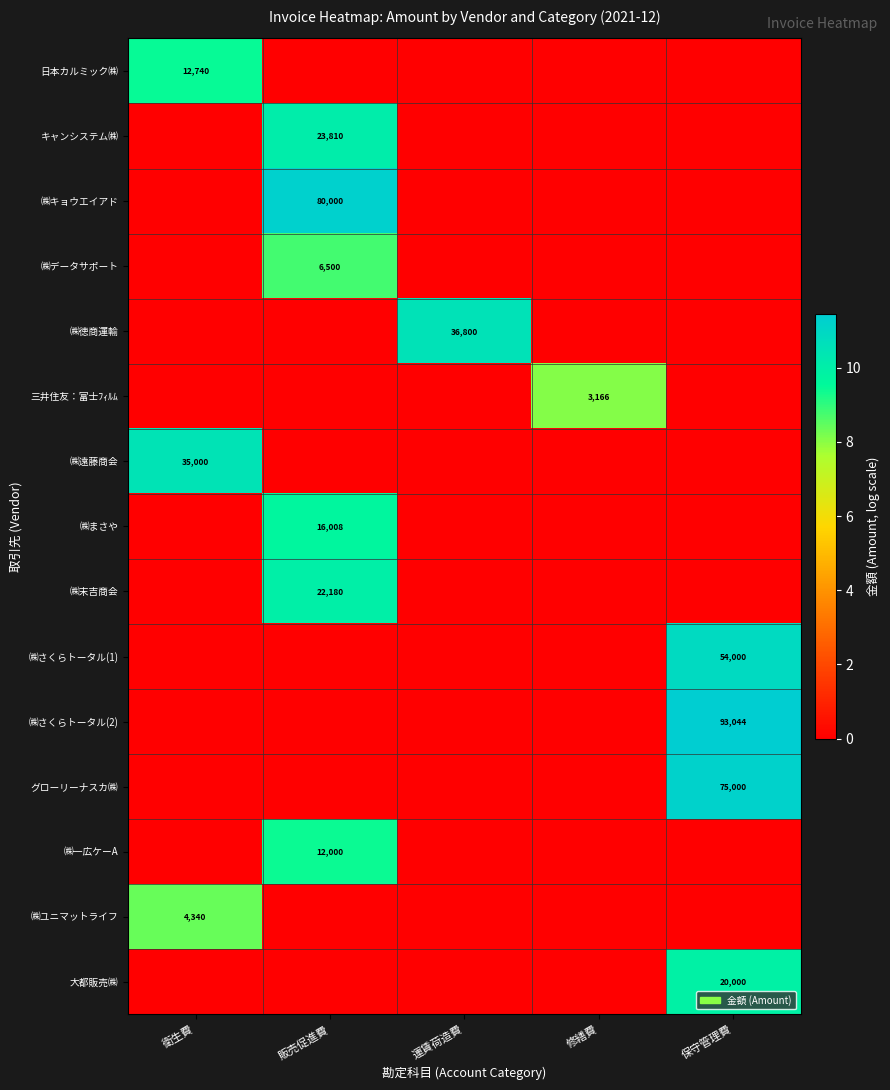

Is it true that ㈱まさや equals 16008 at 販売促進費?

True